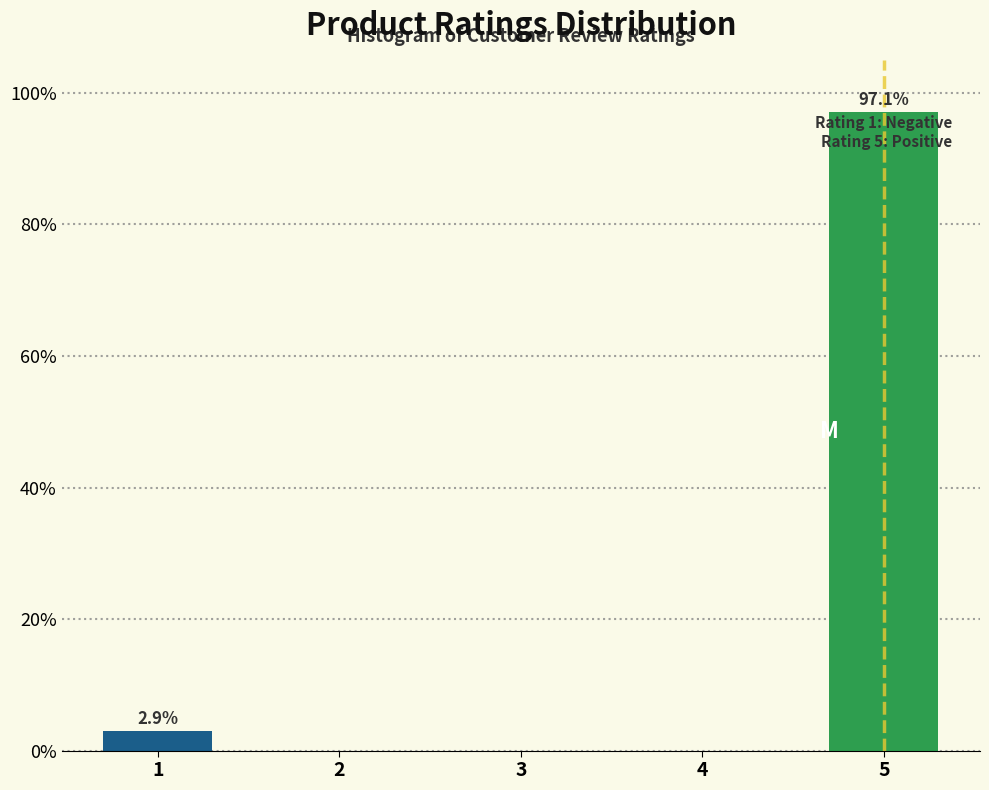

Reading left to right, what are all the values shown in this chart?

1=2.9	2=0.0	3=0.0	4=0.0	5=97.1